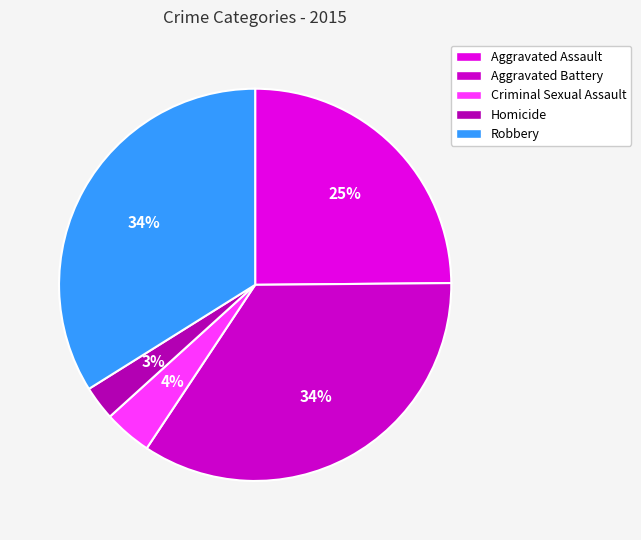

Is there a majority slice in this chart?

No